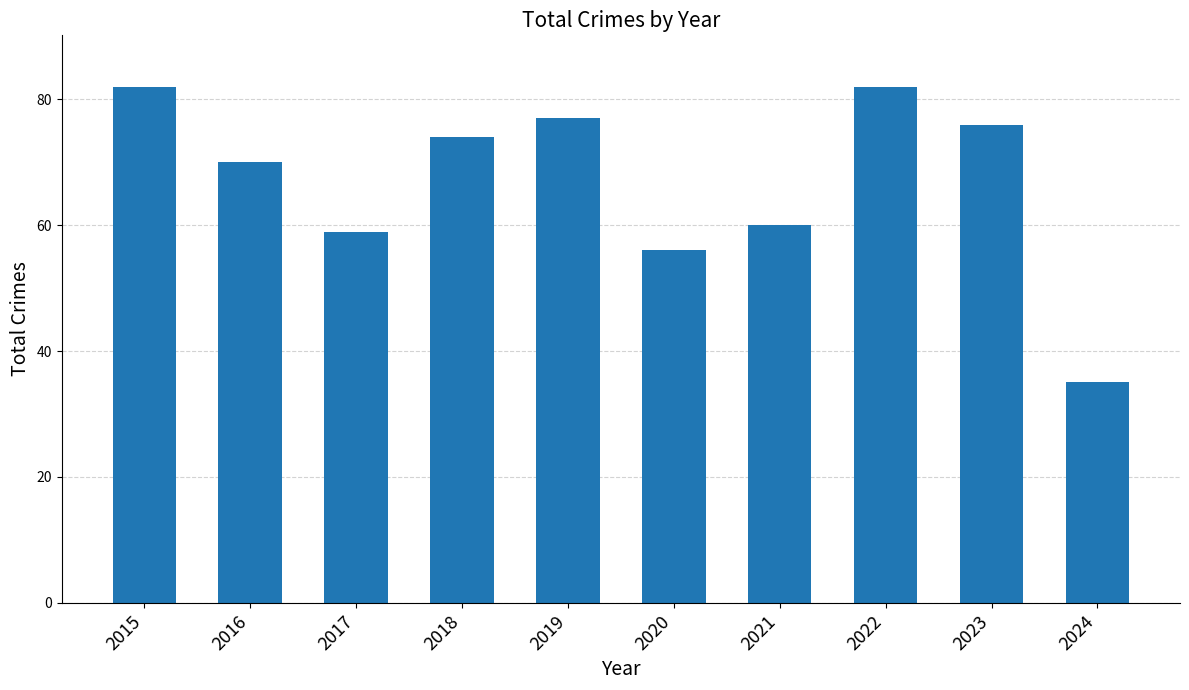

Reading left to right, list all the values displayed in this chart.

2015=82	2016=70	2017=59	2018=74	2019=77	2020=56	2021=60	2022=82	2023=76	2024=35